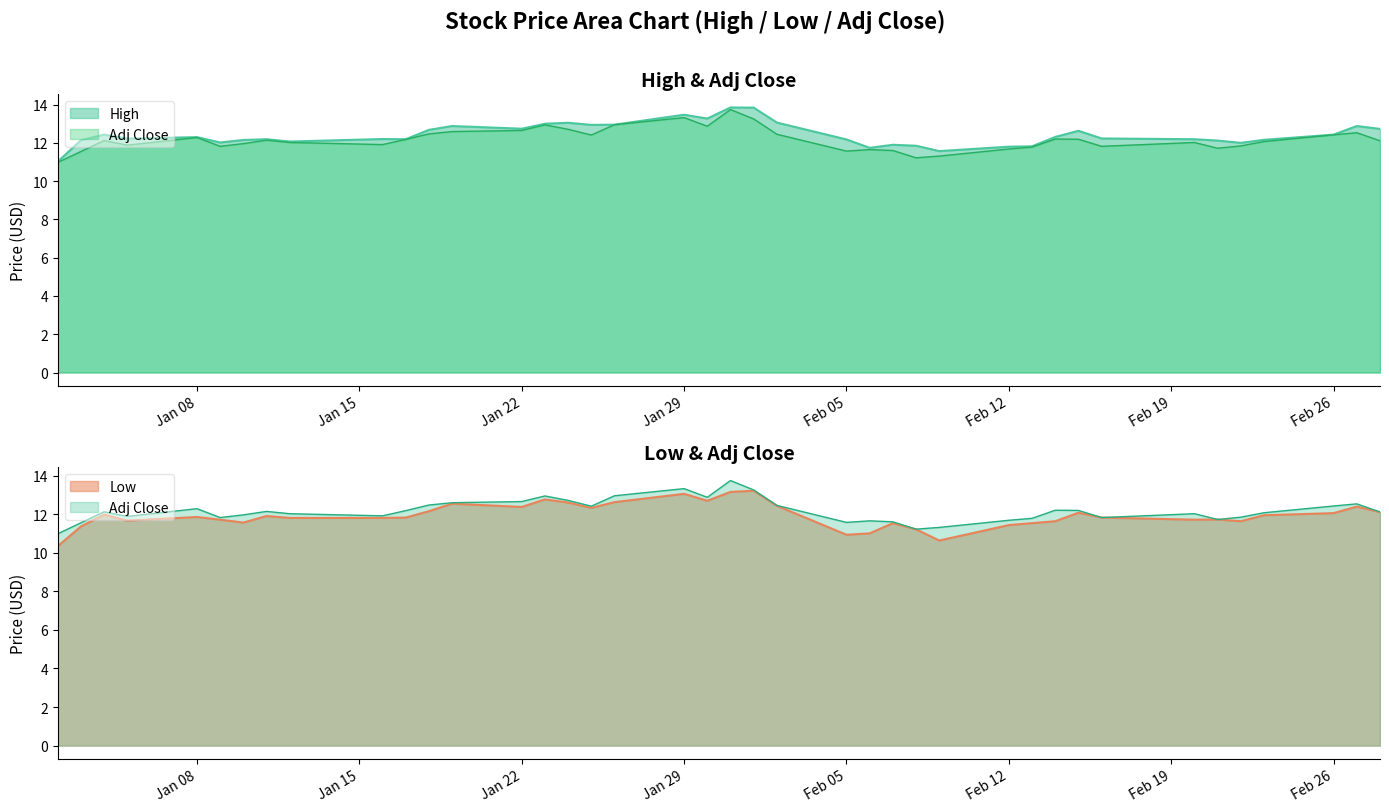

What is the sum of the High values at 2018-02-15 and 2018-02-02?

25.7